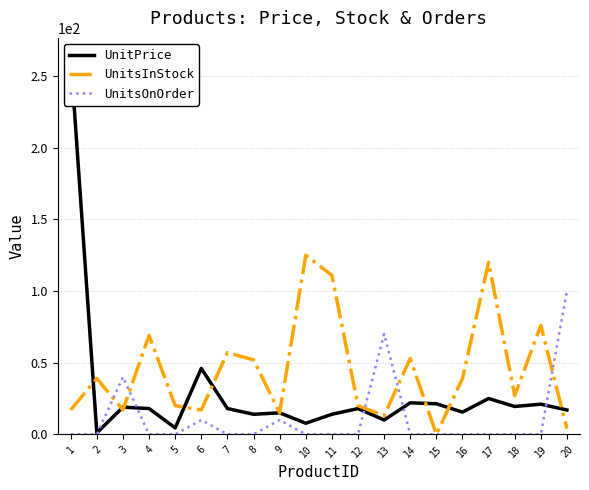

What is the total value across all series at 9?

40.0